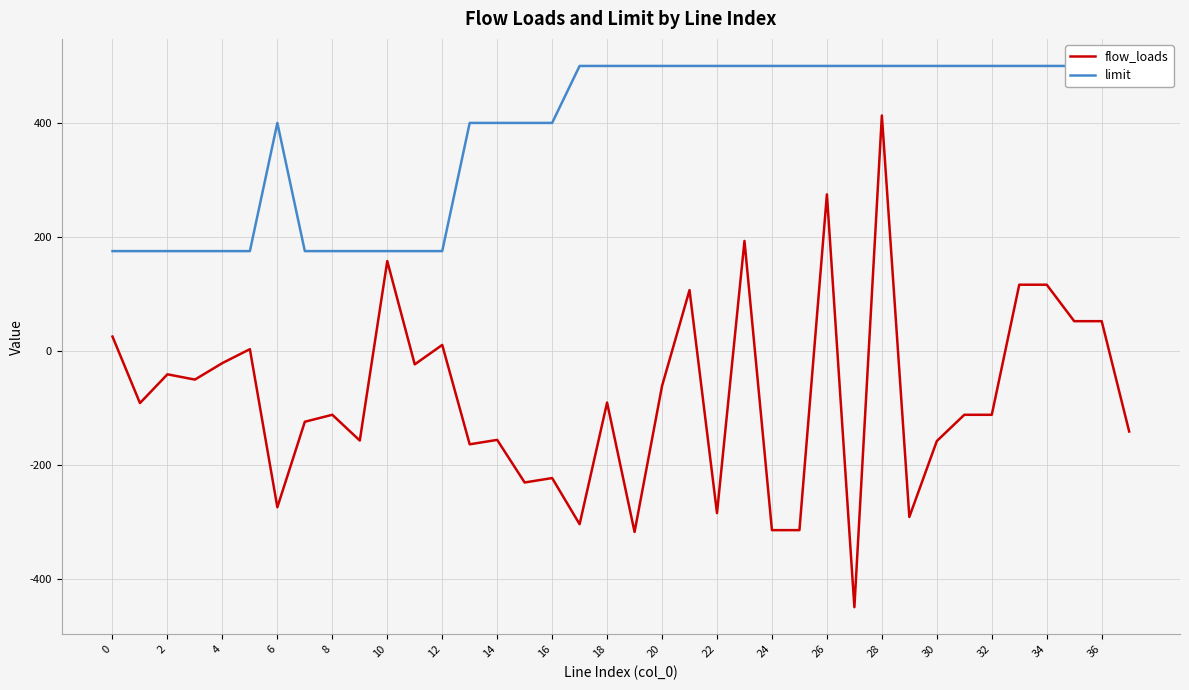

True or false: flow_loads and limit intersect in this chart.

False